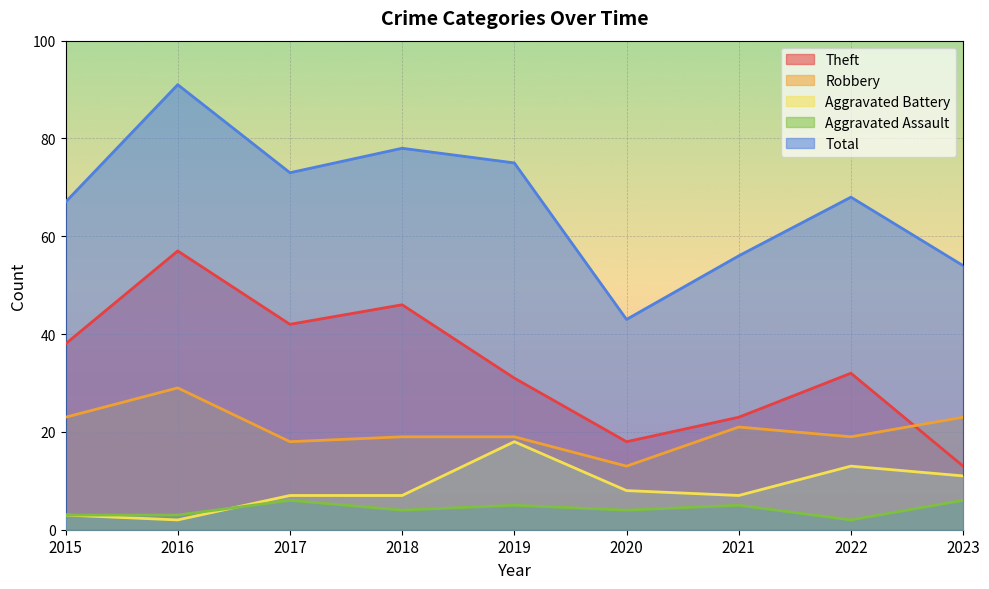

Which series has the largest total across all categories?

Total